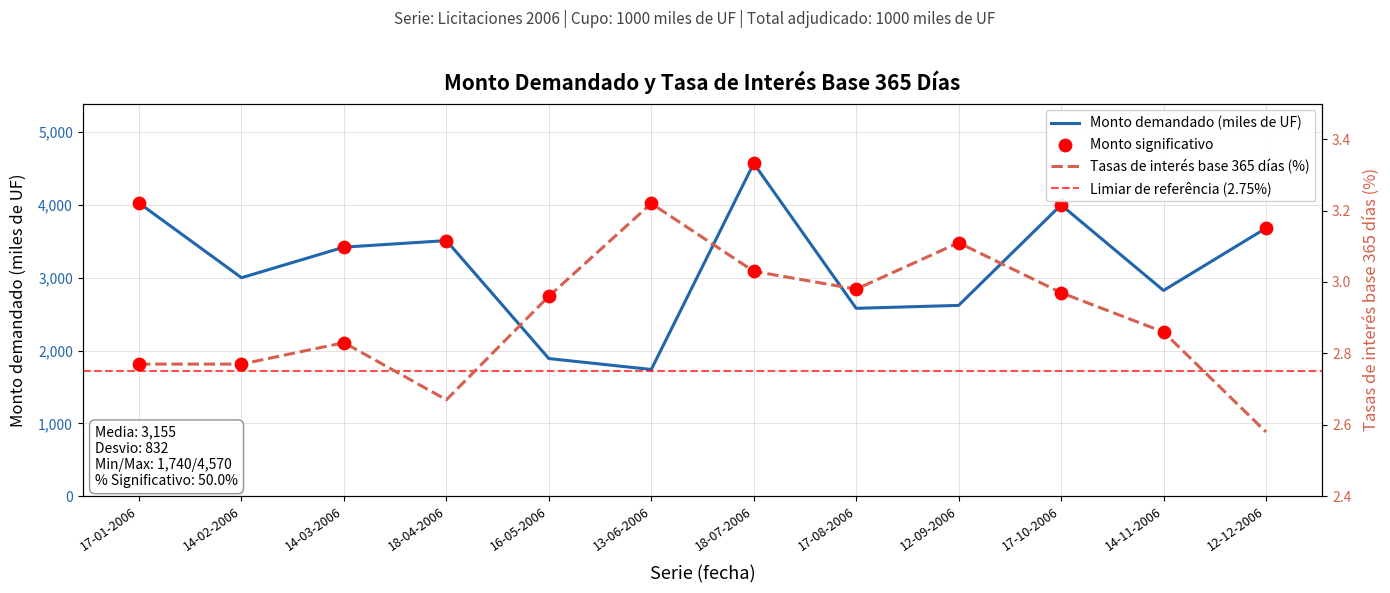

Which series reaches the maximum Y coordinate?

Monto demandado (miles de UF)